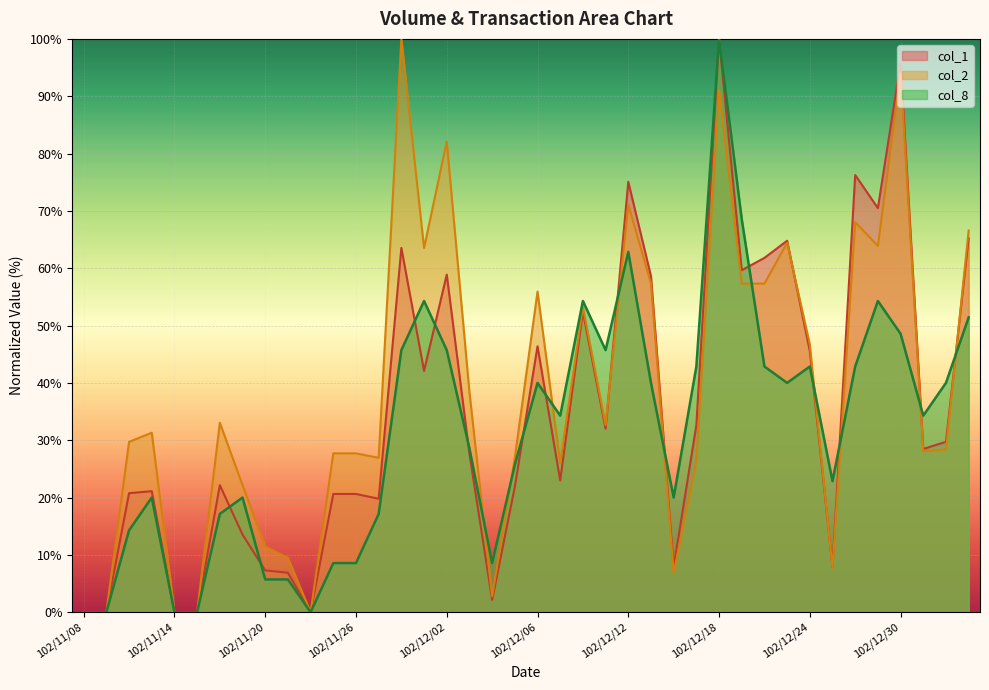

Is it true that col_2 equals 29.7 at 102/11/12?

True